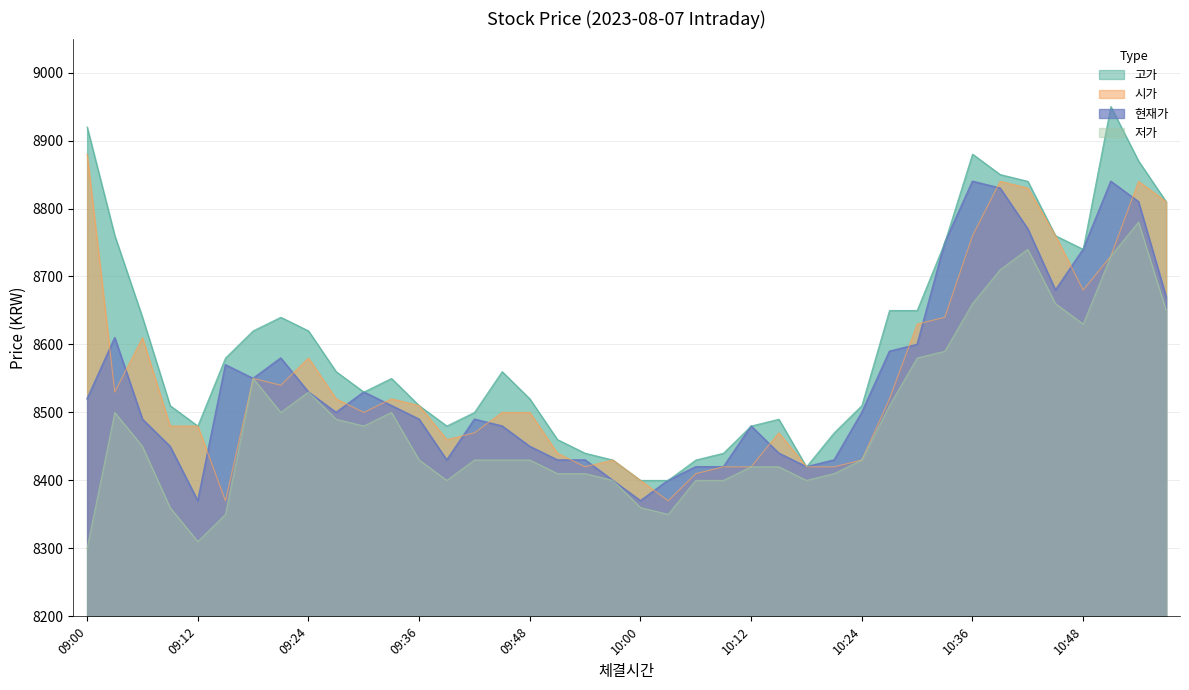

How many lines are shown in the chart?

4